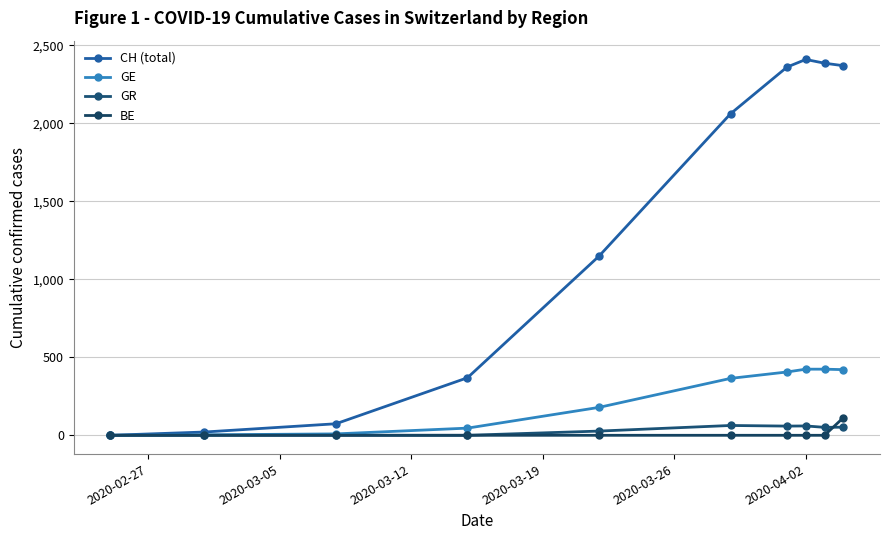

How many data points in CH (total) are less than 2062?

5